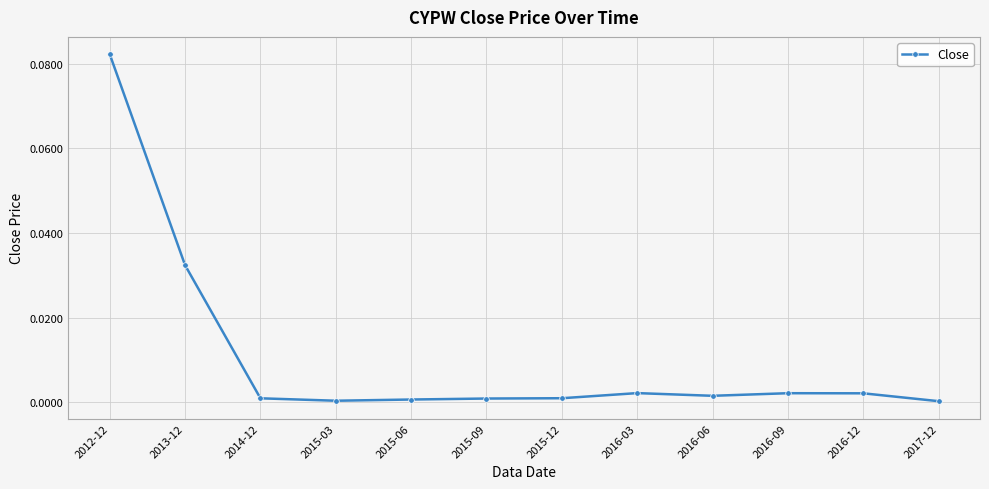

Is it true that the value at 2015-06 is 0.0?

True